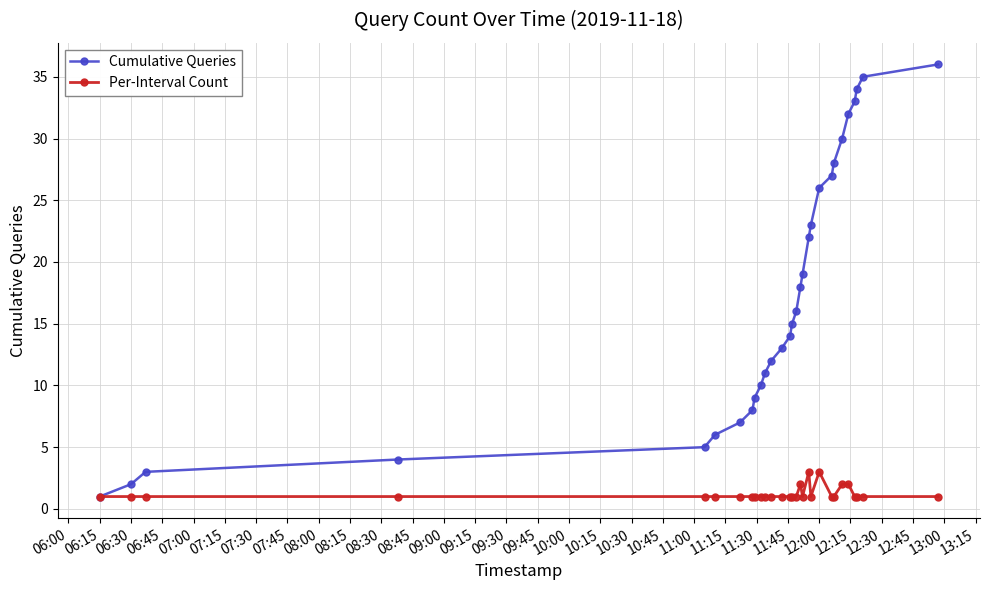

What is the greatest value displayed?

36